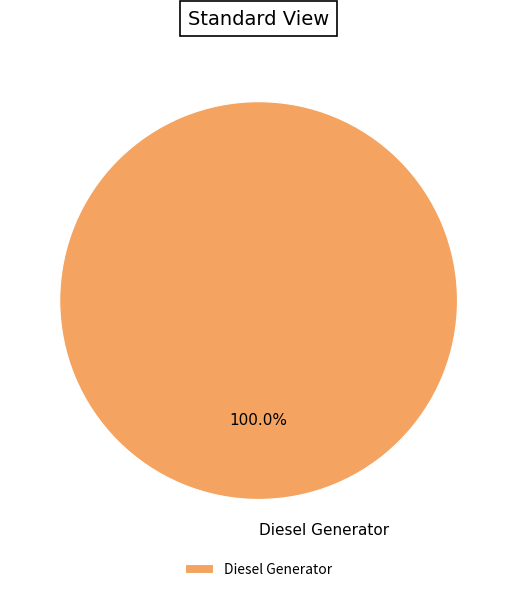

Rank the categories by value from highest to lowest.

Diesel Generator